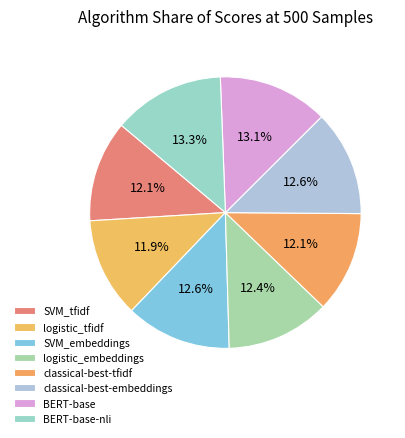

Which category has the biggest portion of the pie?

BERT-base-nli